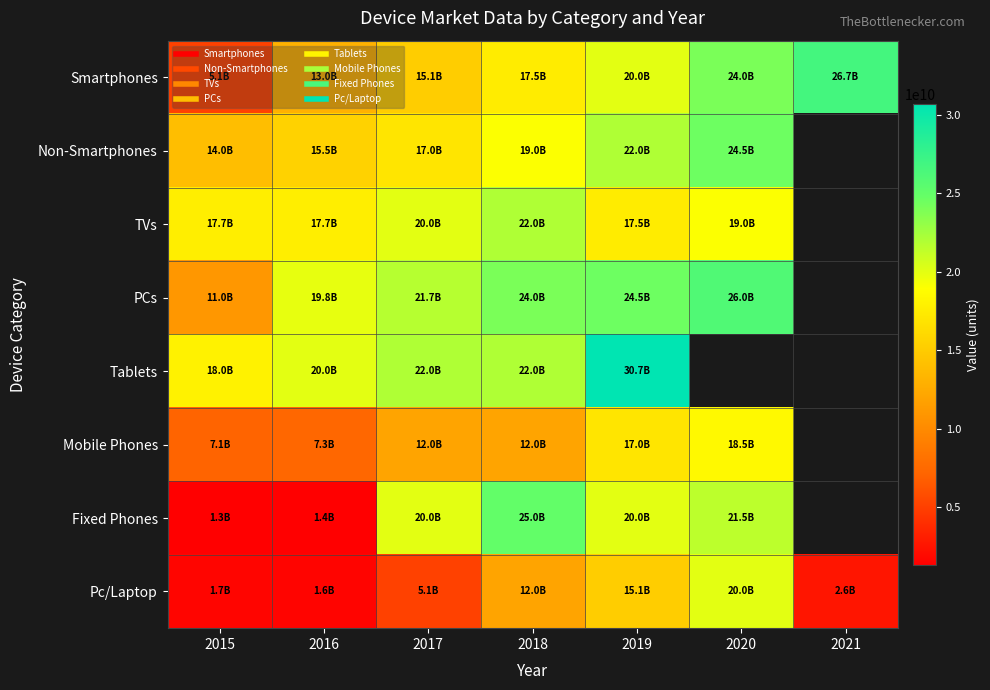

Where is Tablets nearest to the value 24350000000?

2017